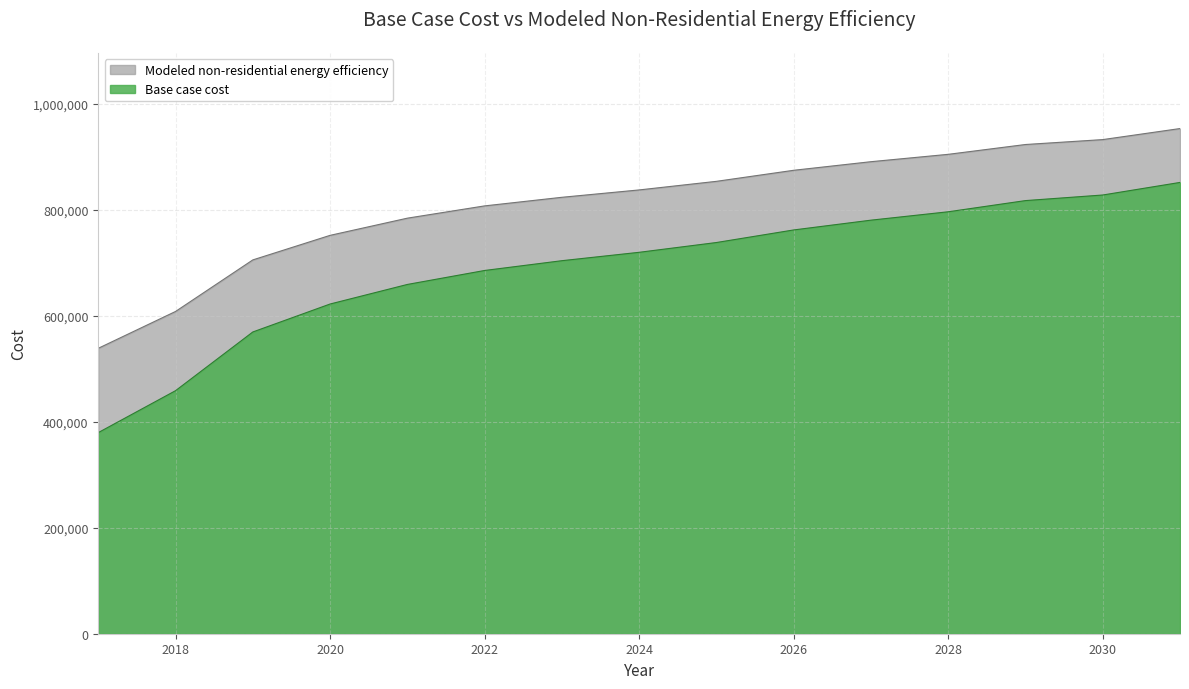

Where is Modeled non-residential energy efficiency nearest to the value 746028?

2020